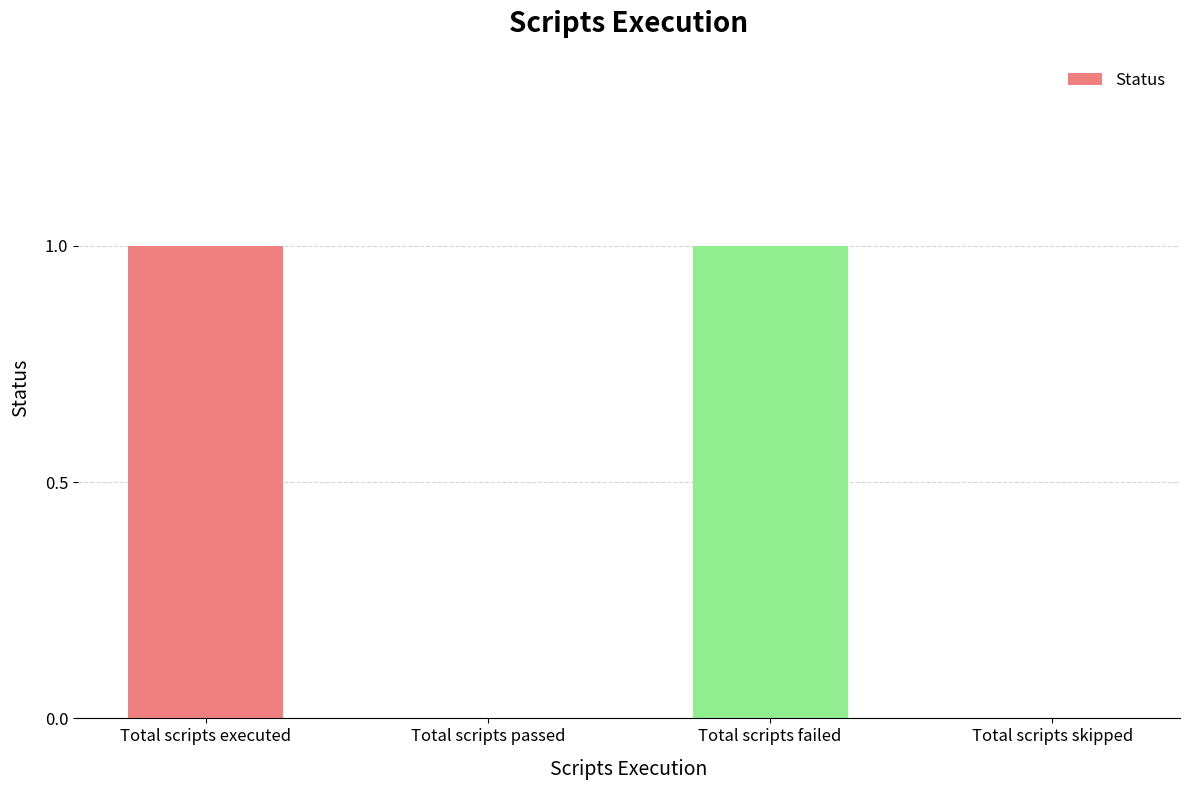

What is the sum of all values?

2